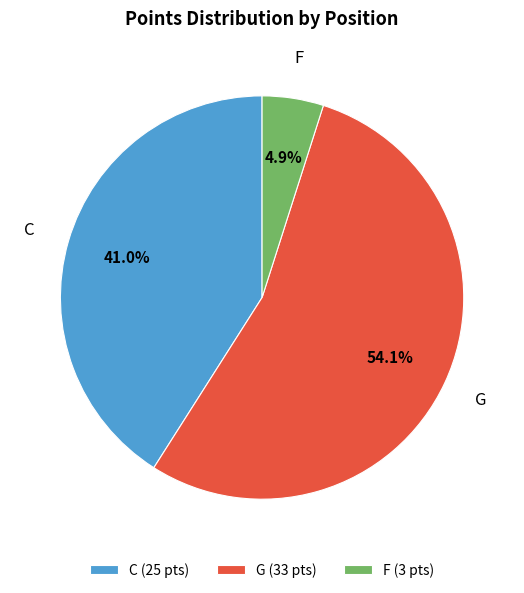

To the nearest percent, what is the difference between the C and G slice percentages?

13%